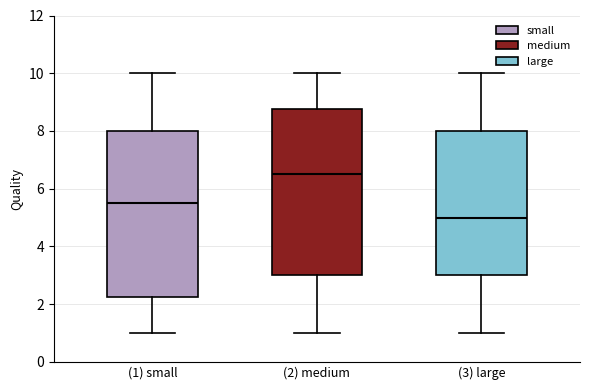

Which box has the lowest median line?

(3) large